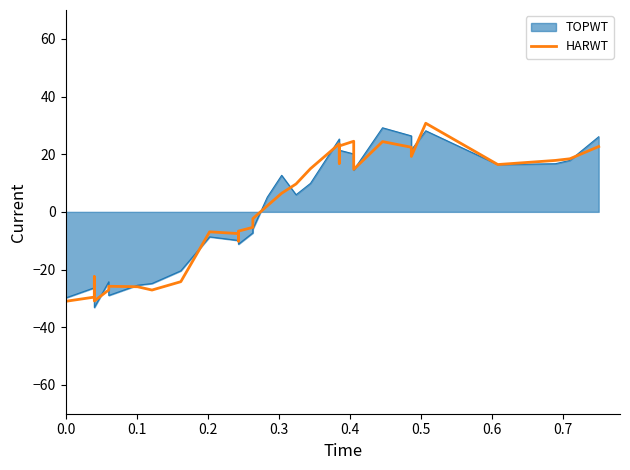

Does the chart have visible grid lines?

No